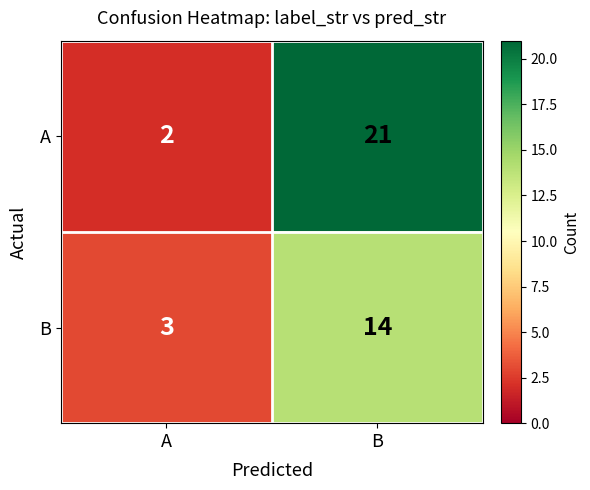

What is the sum of the A values at B and A?

23